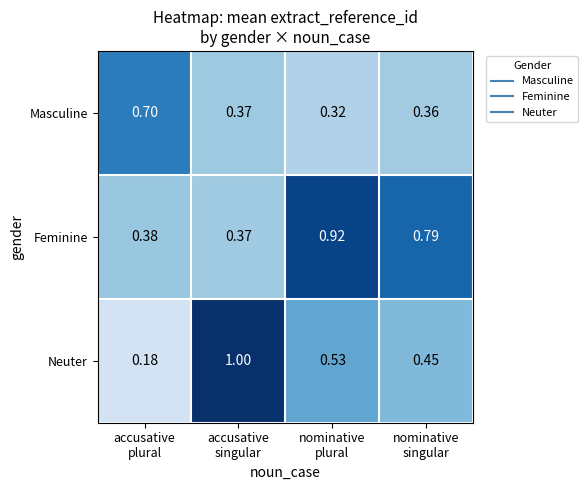

How many categories are shown in the chart?

4